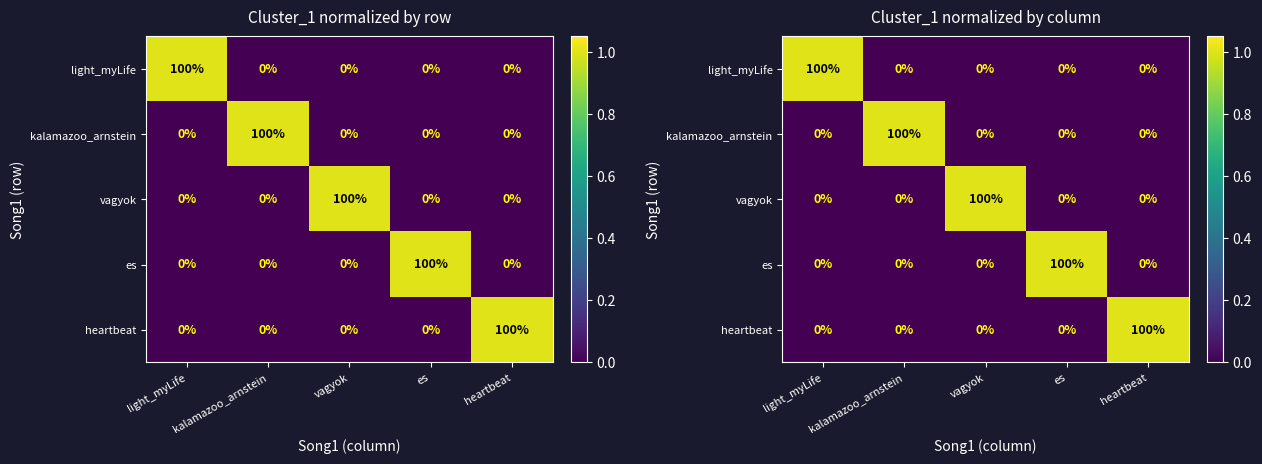

How many positive values does the es series have?

1